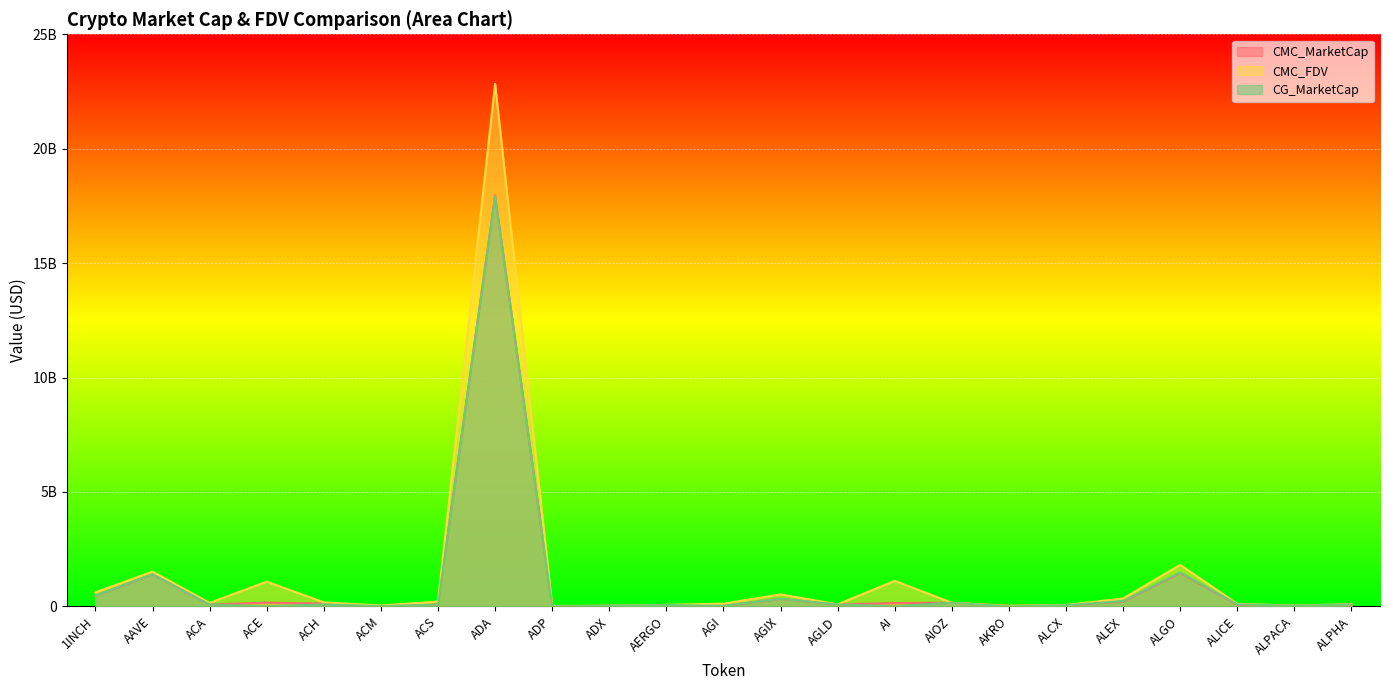

List the labels in order of CG_MarketCap value, smallest first.

ACE, AI, AKRO, ADP, ACM, AGI, ALPACA, ADX, ALCX, AERGO, ACS, ACA, ALPHA, AGLD, ACH, ALICE, AIOZ, ALEX, AGIX, 1INCH, AAVE, ALGO, ADA